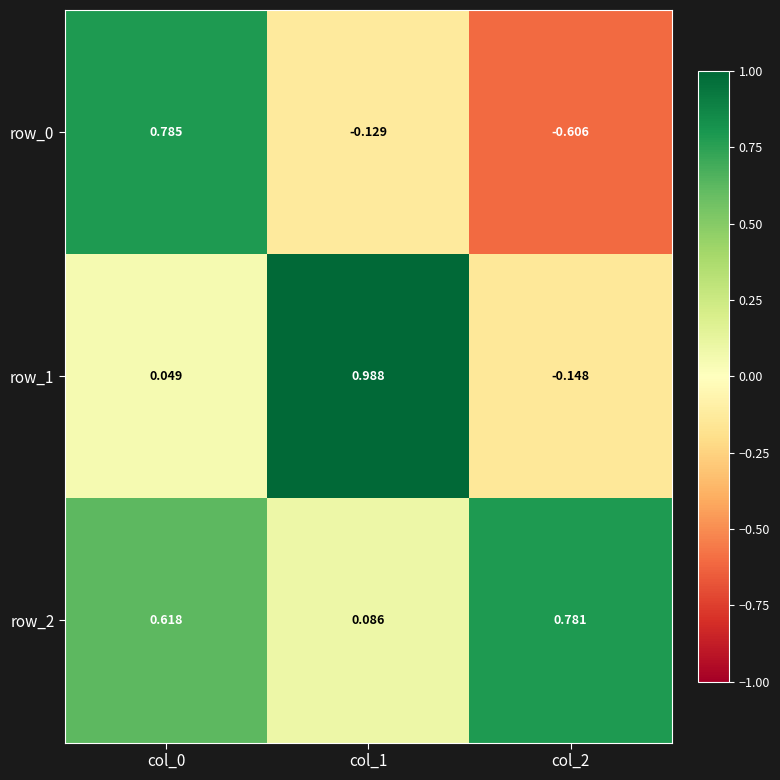

Is the value of row_2 at col_0 greater than the value of row_1 at col_2?

Yes